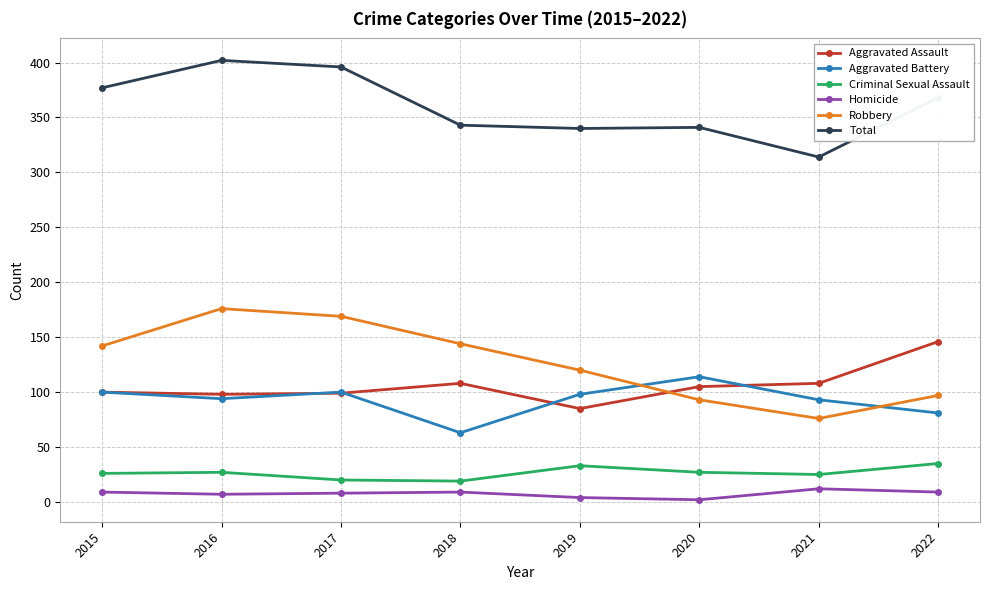

What is the maximum value shown in the chart?

402